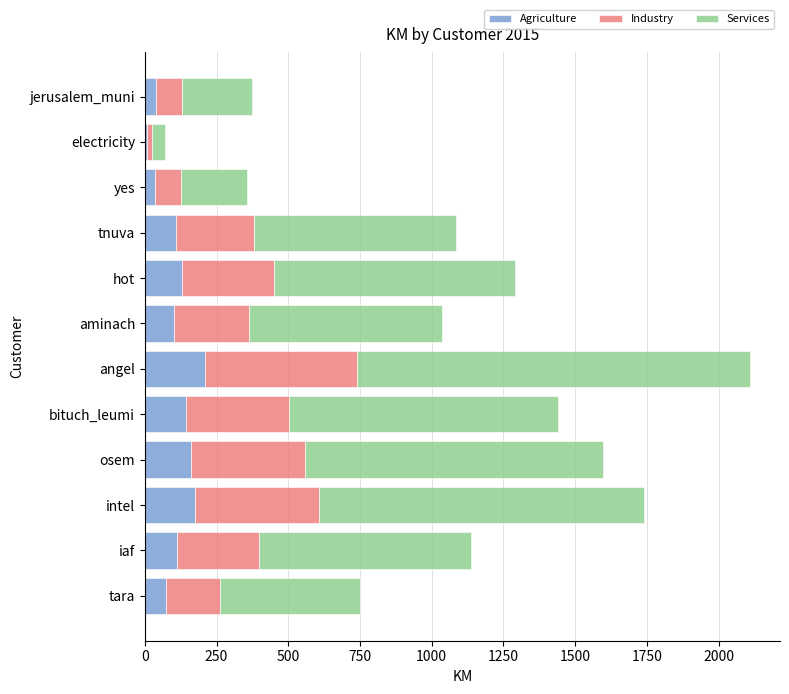

At which category is the sum across all series the highest?

angel